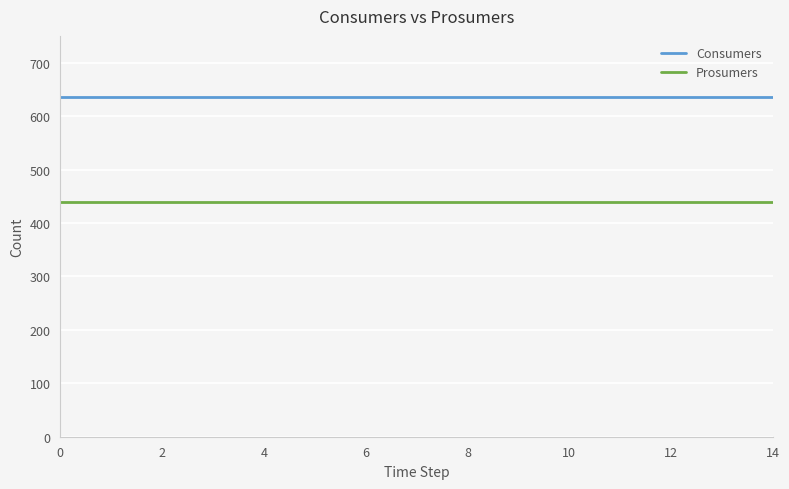

True or false: Consumers and Prosumers cross at least once.

False